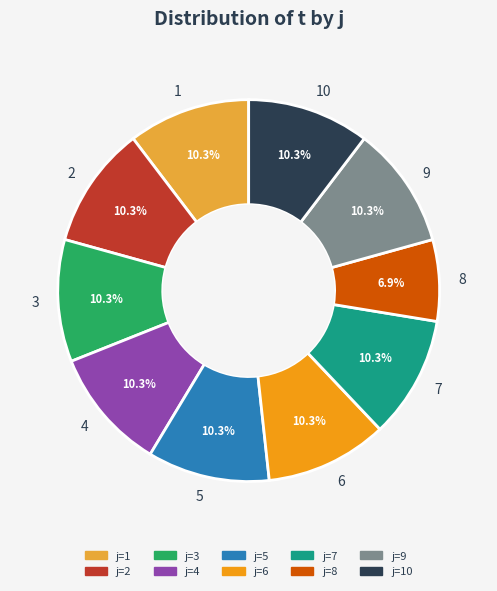

How many segments does this pie chart have?

10